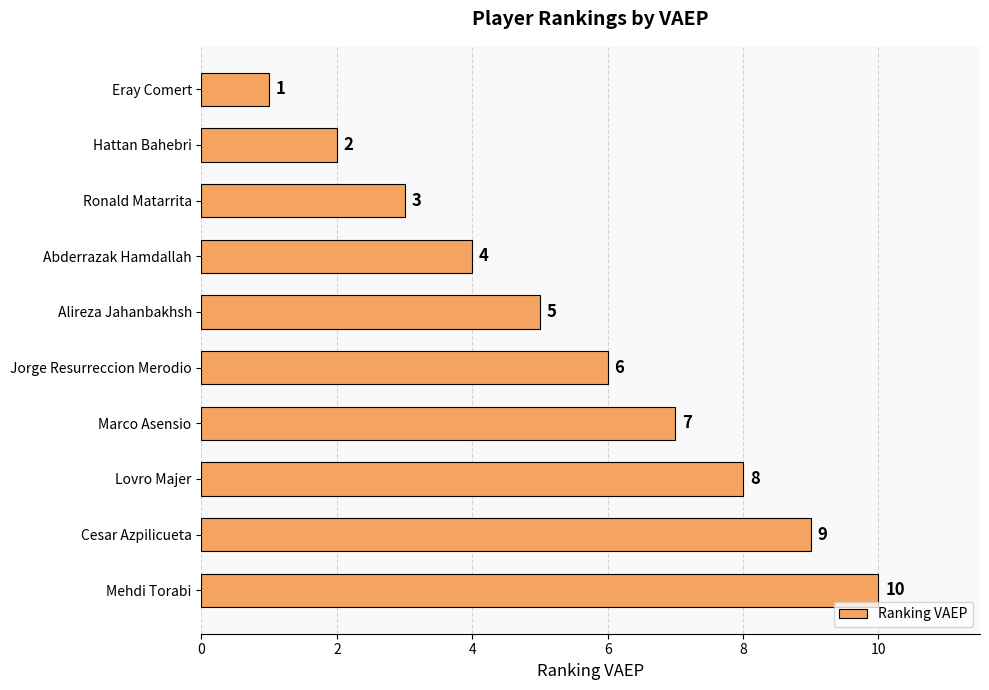

Which category has the highest value across all series?

Mehdi Torabi